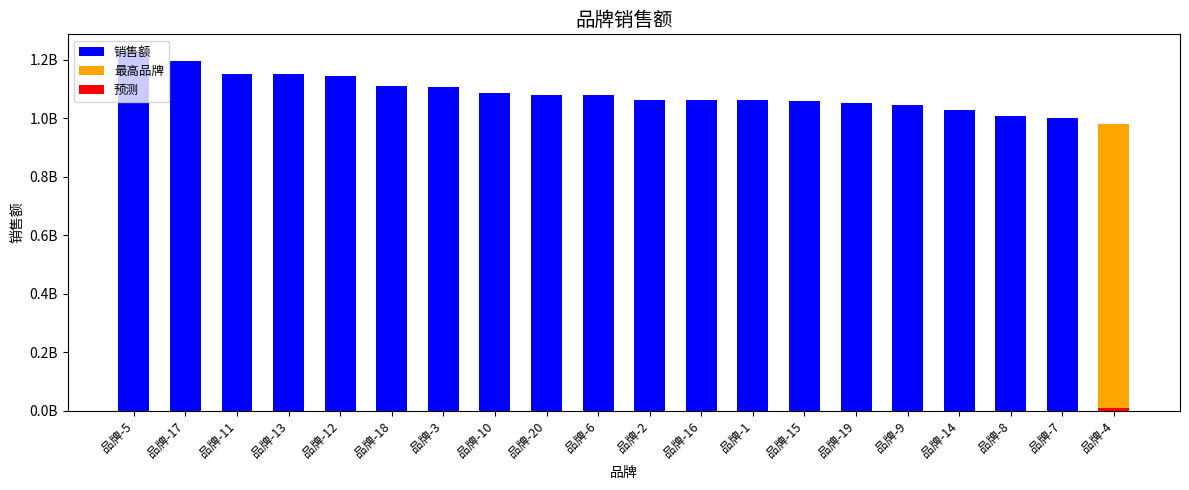

What is the change in value from 品牌-2 to 品牌-19?

-11783160.4